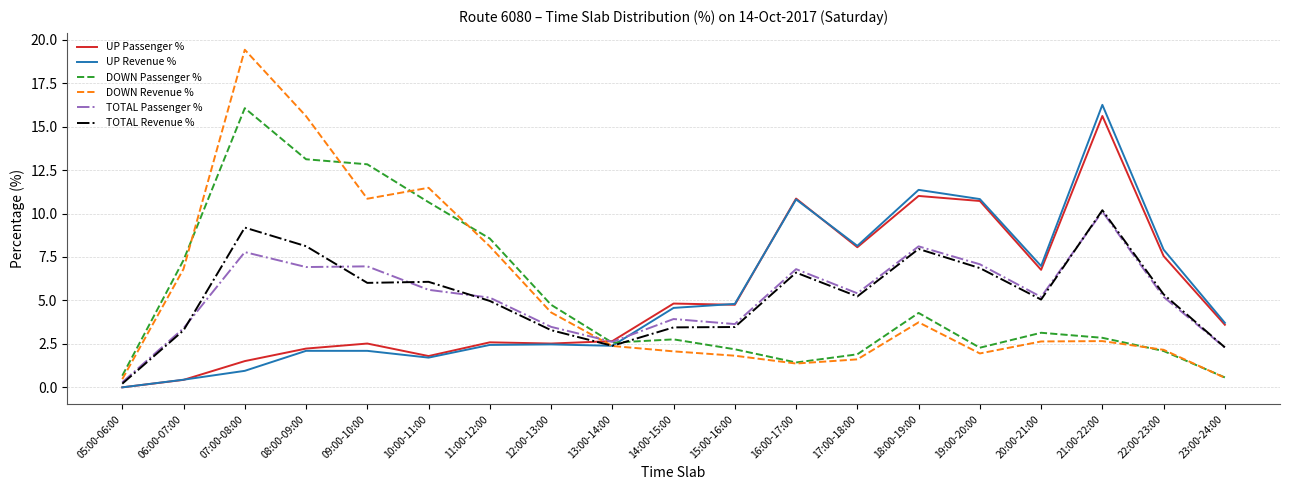

Which series has the largest range (max minus min)?

DOWN Revenue %